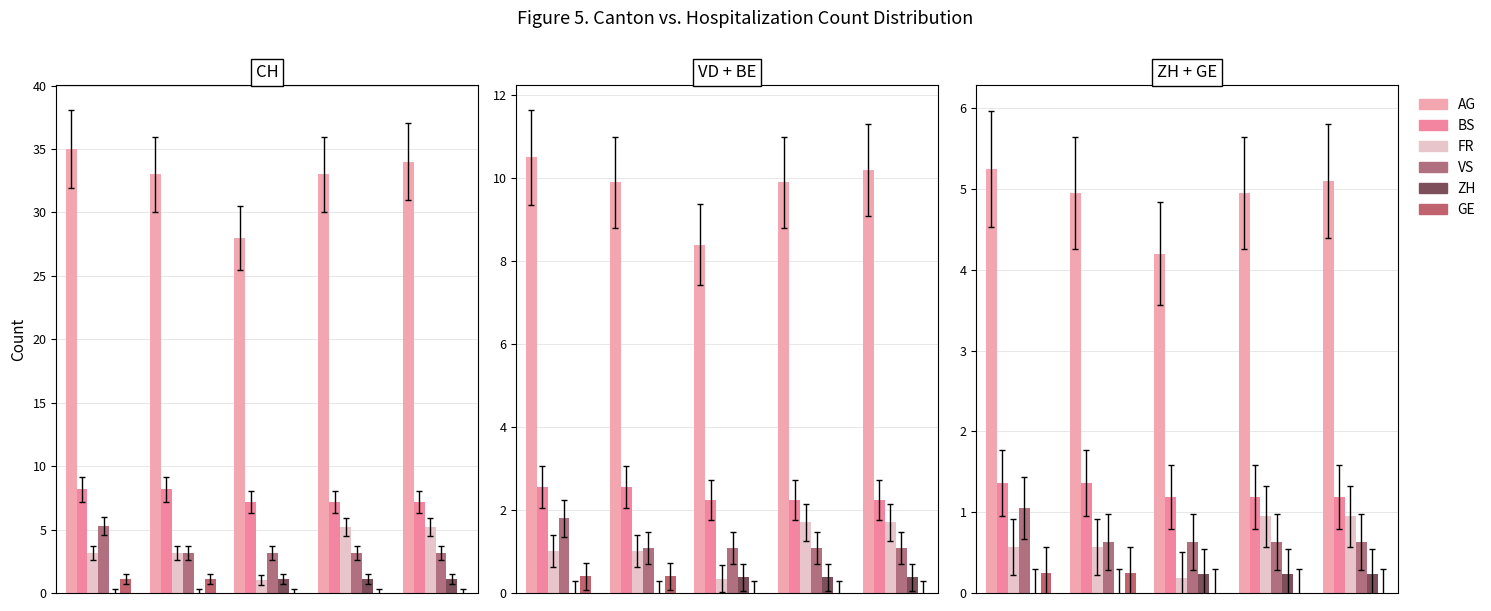

The AG series shows 1.8 at 1. True or false?

False